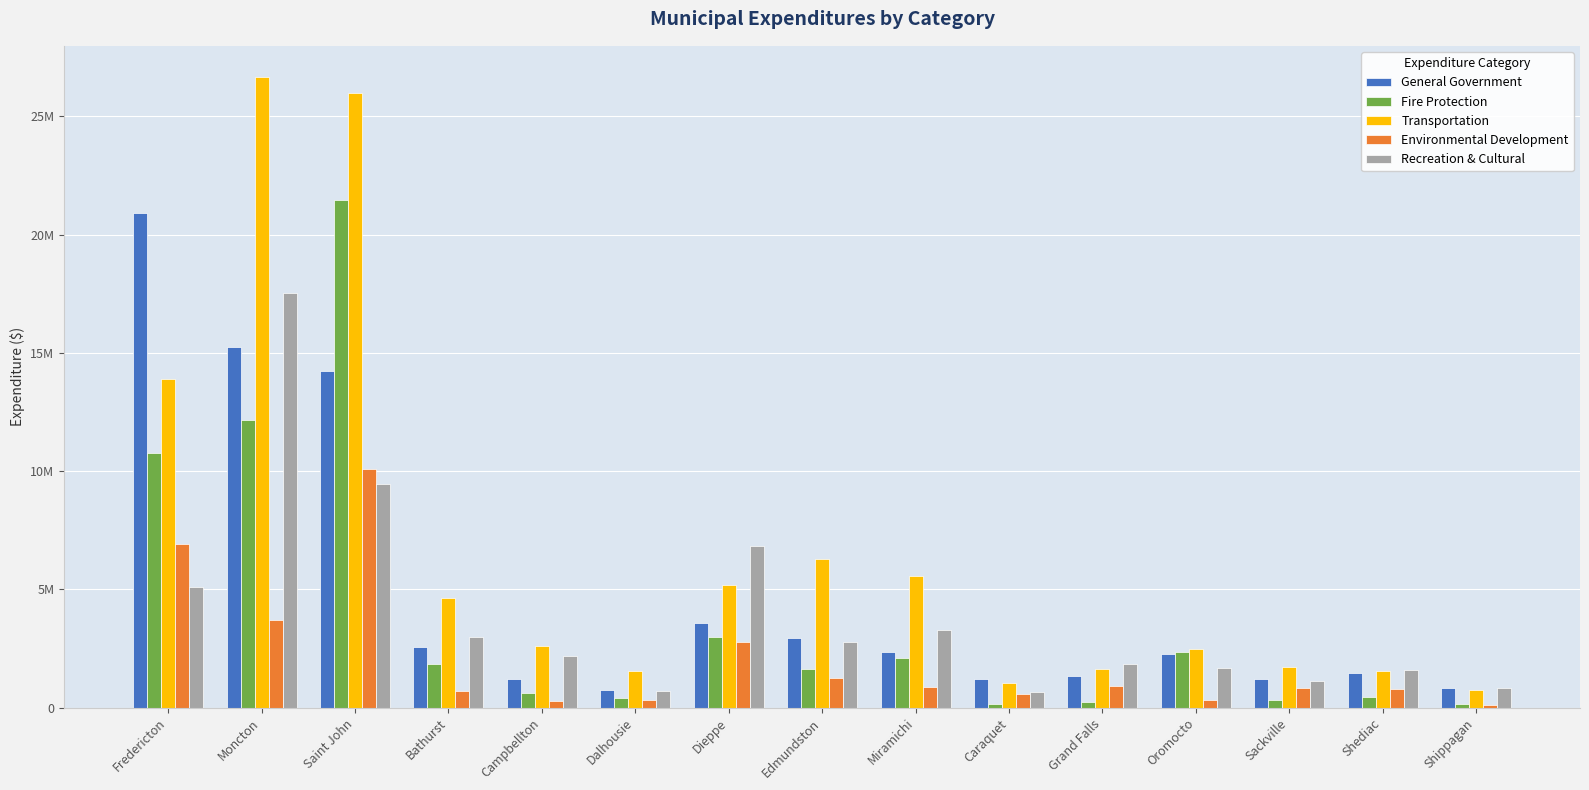

What is the approximate value of Recreation & Cultural at Edmundston?

2793267